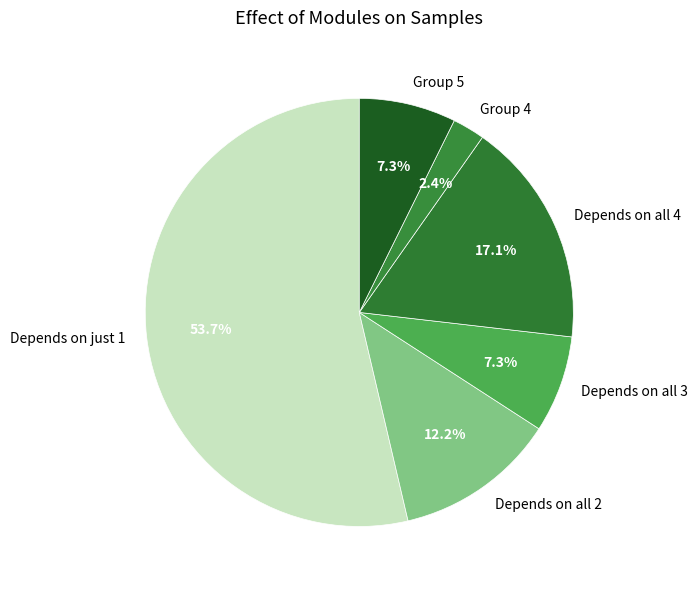

Combined, do Depends on just 1 and Depends on all 2 account for over 50%?

Yes